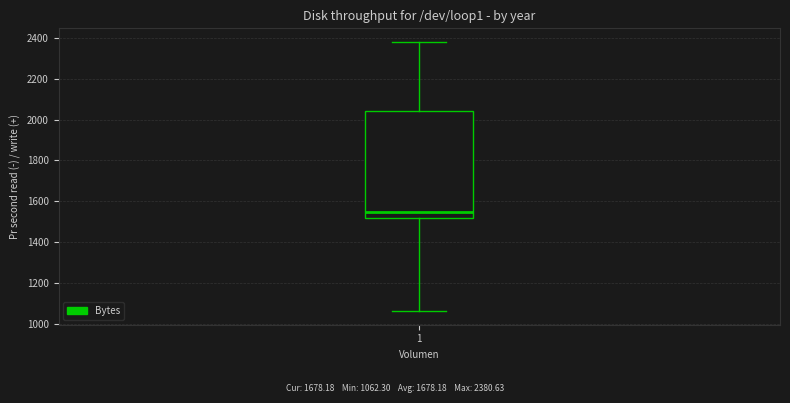

Transcribe this box plot: give where the median line is, the range the box spans, and where the two whiskers end, as read against the y-axis. The values are not printed on the chart, so give them approximately, as read against the axis.

median 1540, box 1520 to 2040, whiskers 1060 to 2380